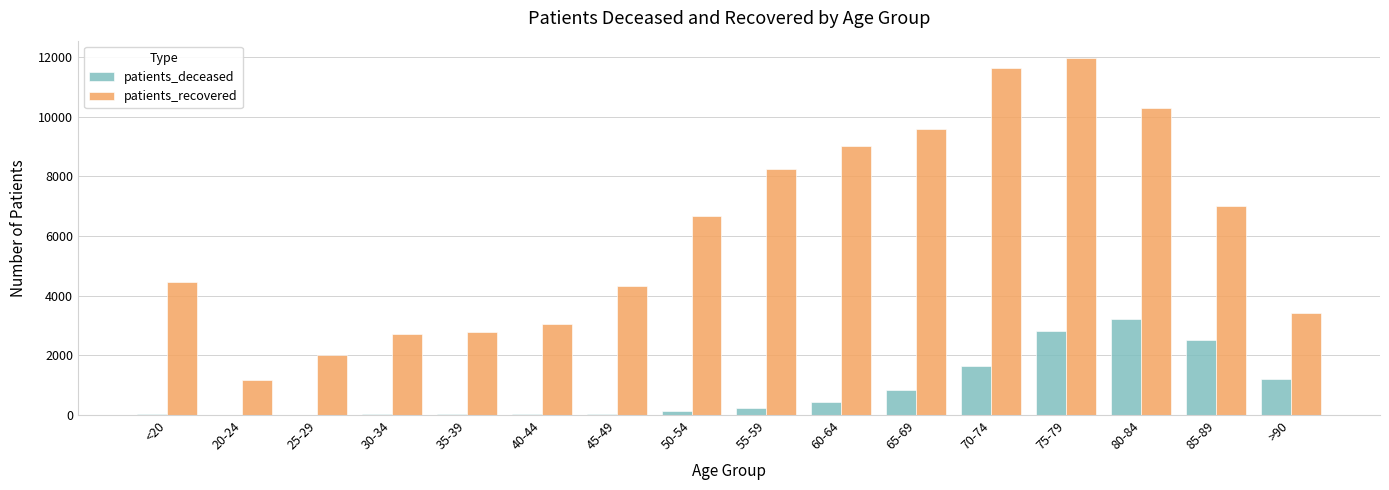

What is the maximum value for patients_deceased?

3230